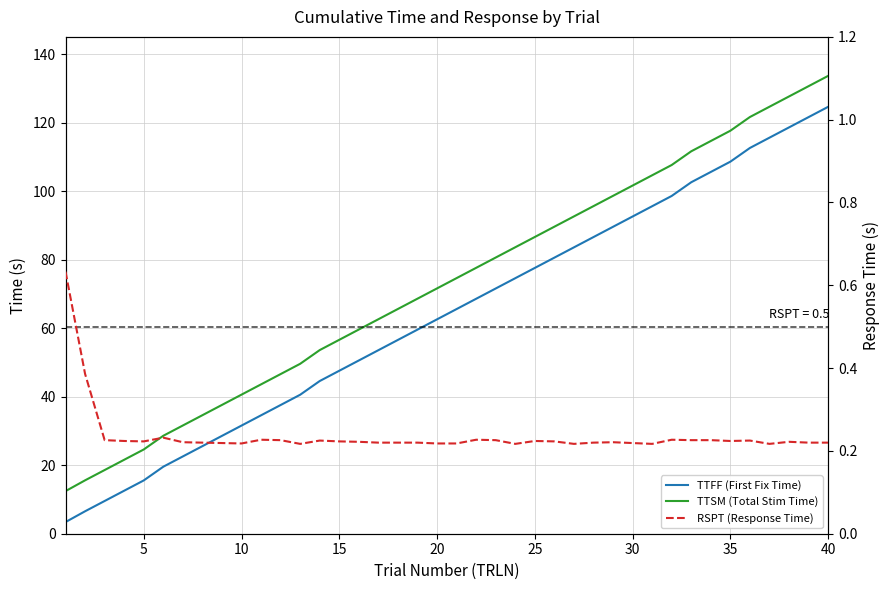

What are all the series names shown in the legend?

TTFF (First Fix Time), TTSM (Total Stim Time), RSPT (Response Time)